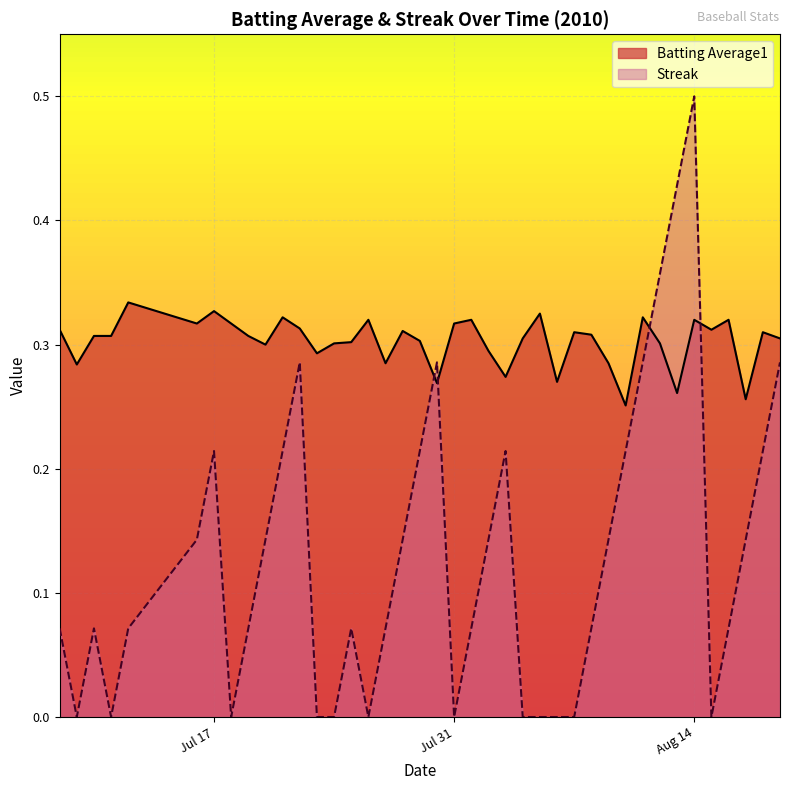

At which category is the sum across all series the highest?

Aug 14